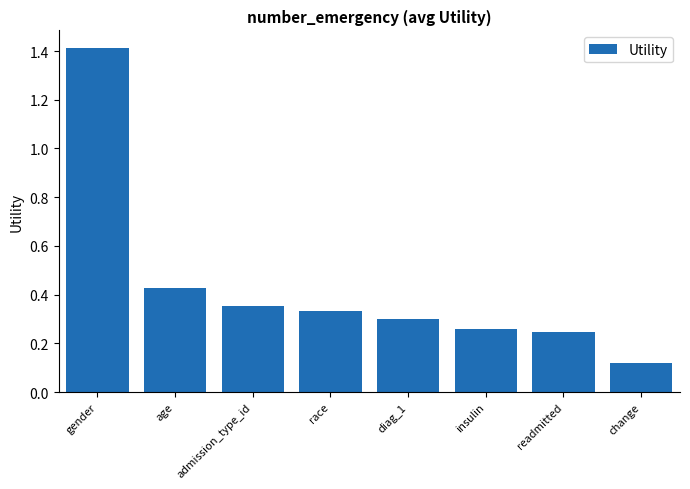

What is the difference between the maximum and second lowest values?

1.2